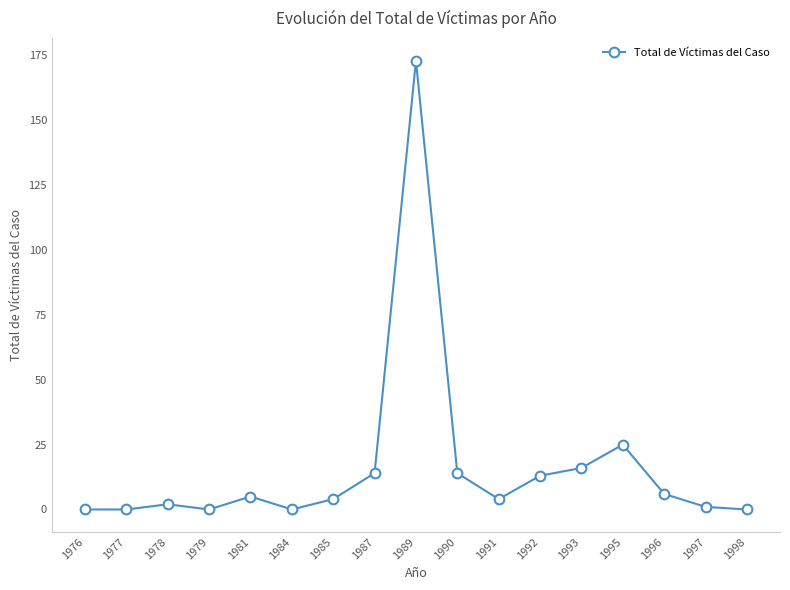

Reading left to right, list all the values displayed in this chart.

1976=0	1977=0	1978=2	1979=0	1981=5	1984=0	1985=4	1987=14	1989=173	1990=14	1991=4	1992=13	1993=16	1995=25	1996=6	1997=1	1998=0